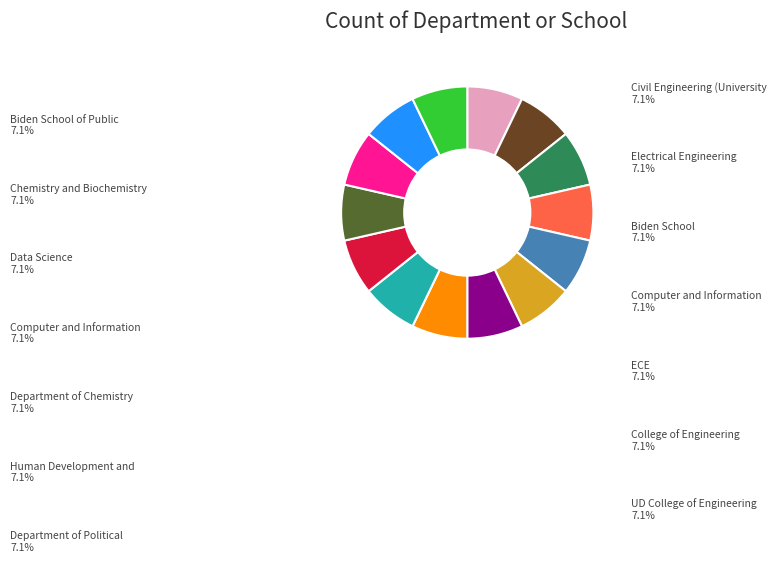

Does any single category account for the majority?

No